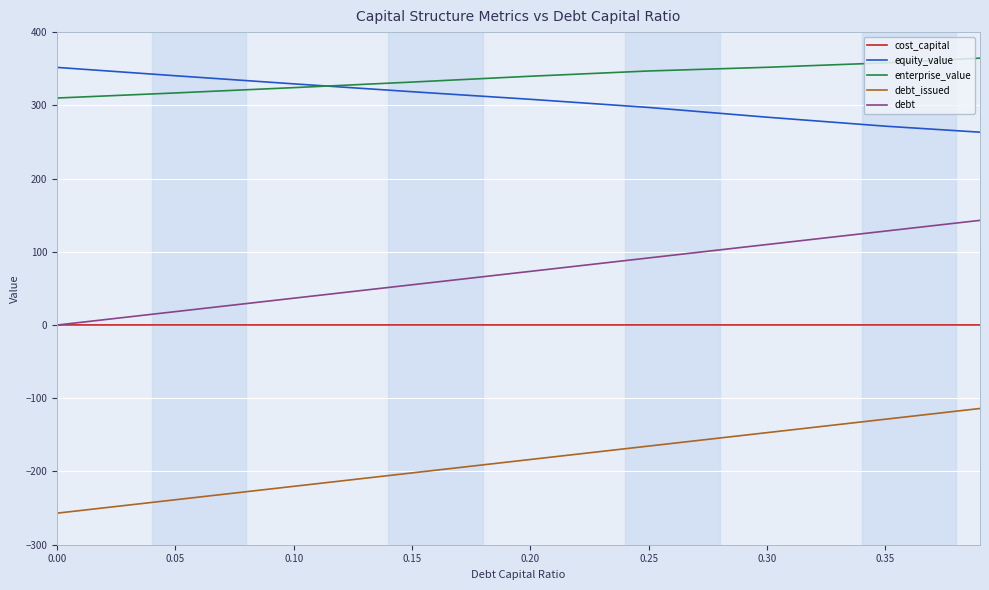

Count the number of data series in this chart.

5